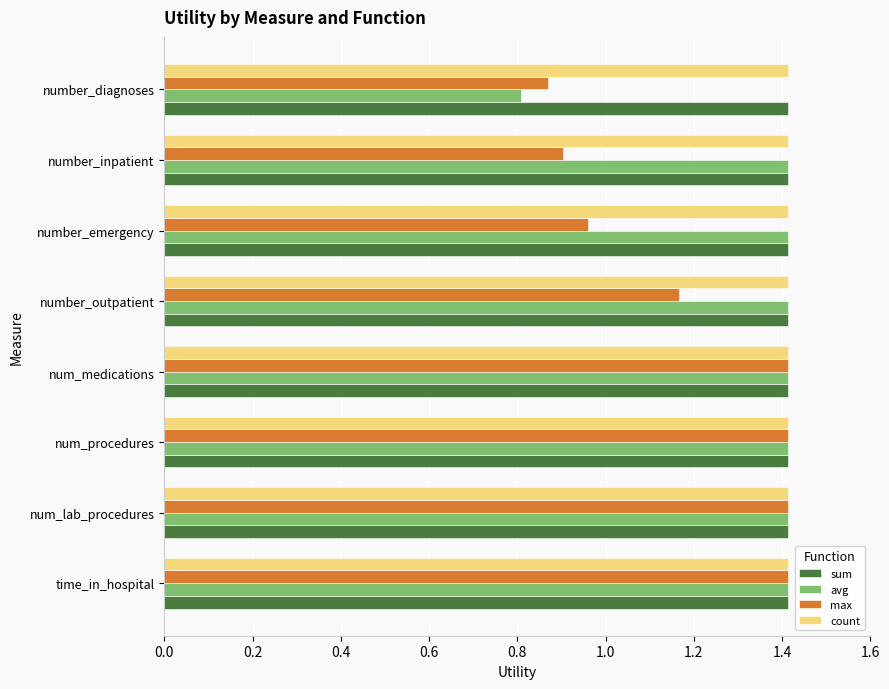

At how many categories does at least one series exceed 0?

8